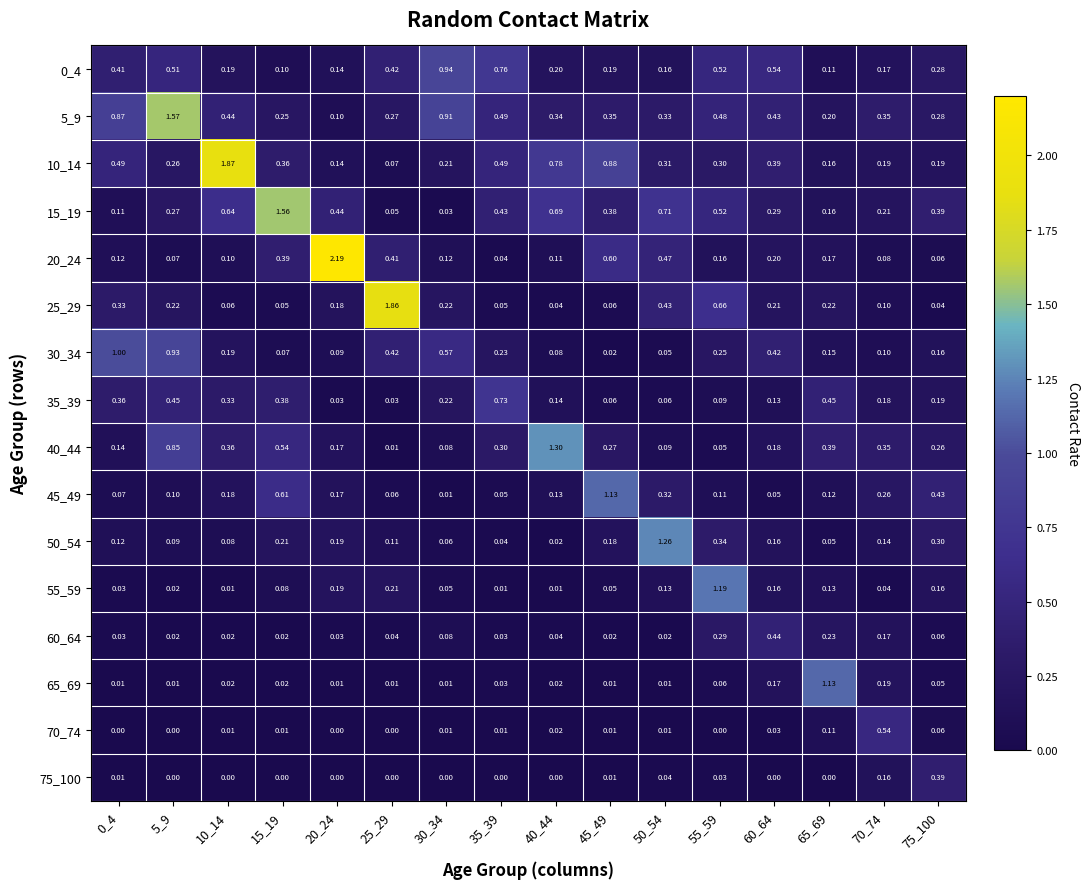

What is the difference between the highest and lowest values at 40_44?

1.3